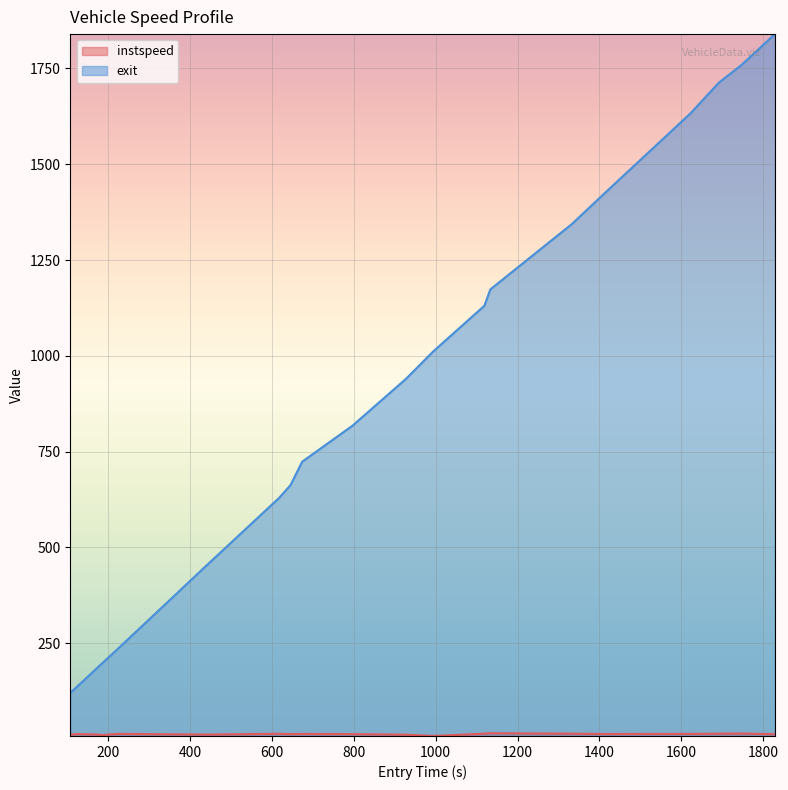

What is the maximum value for exit?

1839.7